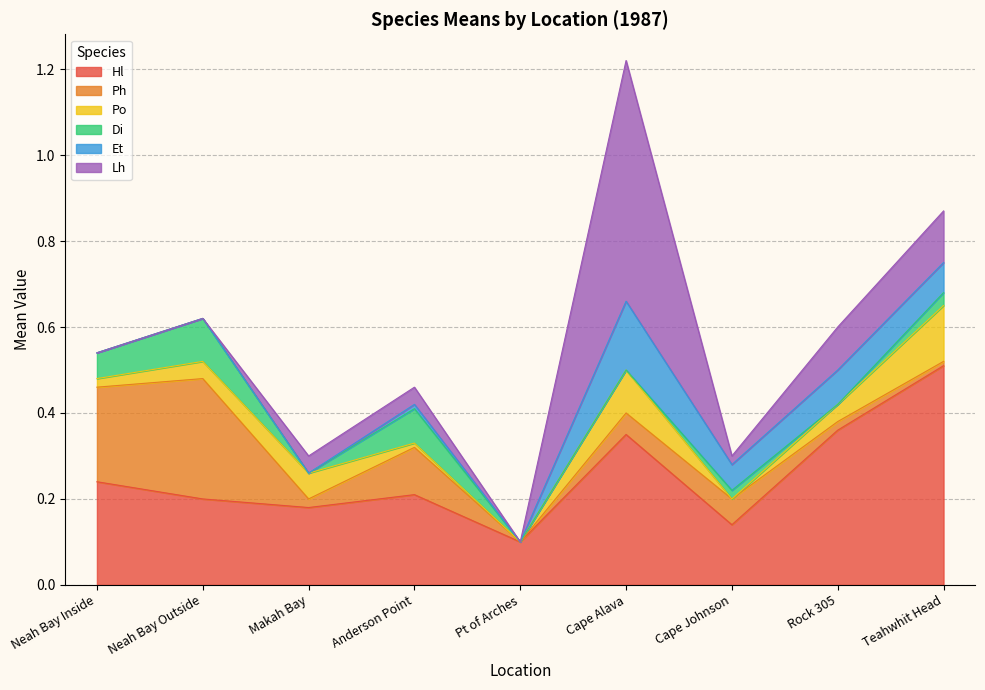

What is the label of the 3rd point from the right?

Cape Johnson